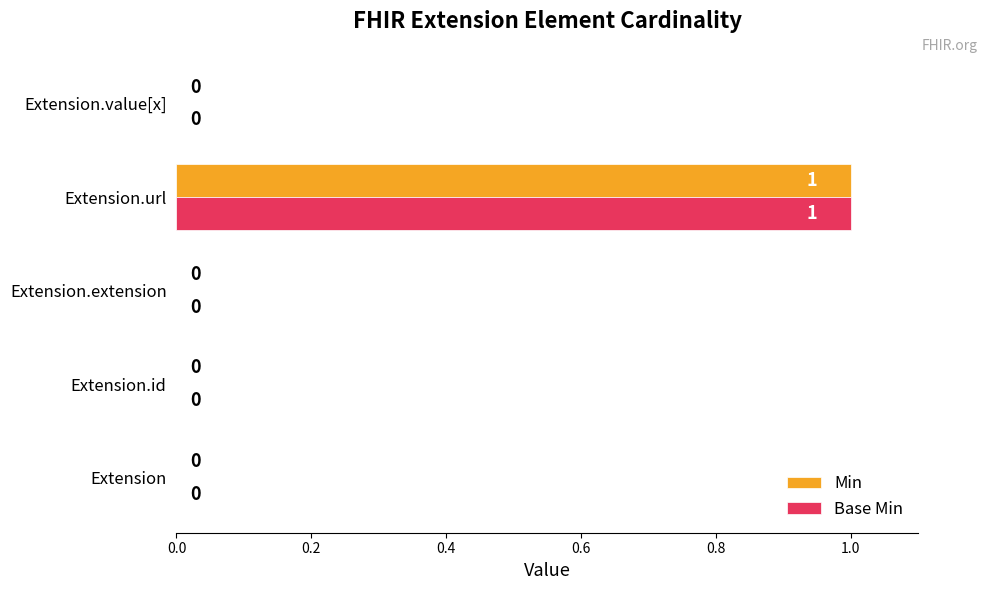

Is it true that Base Min equals 0 at Extension.value[x]?

True